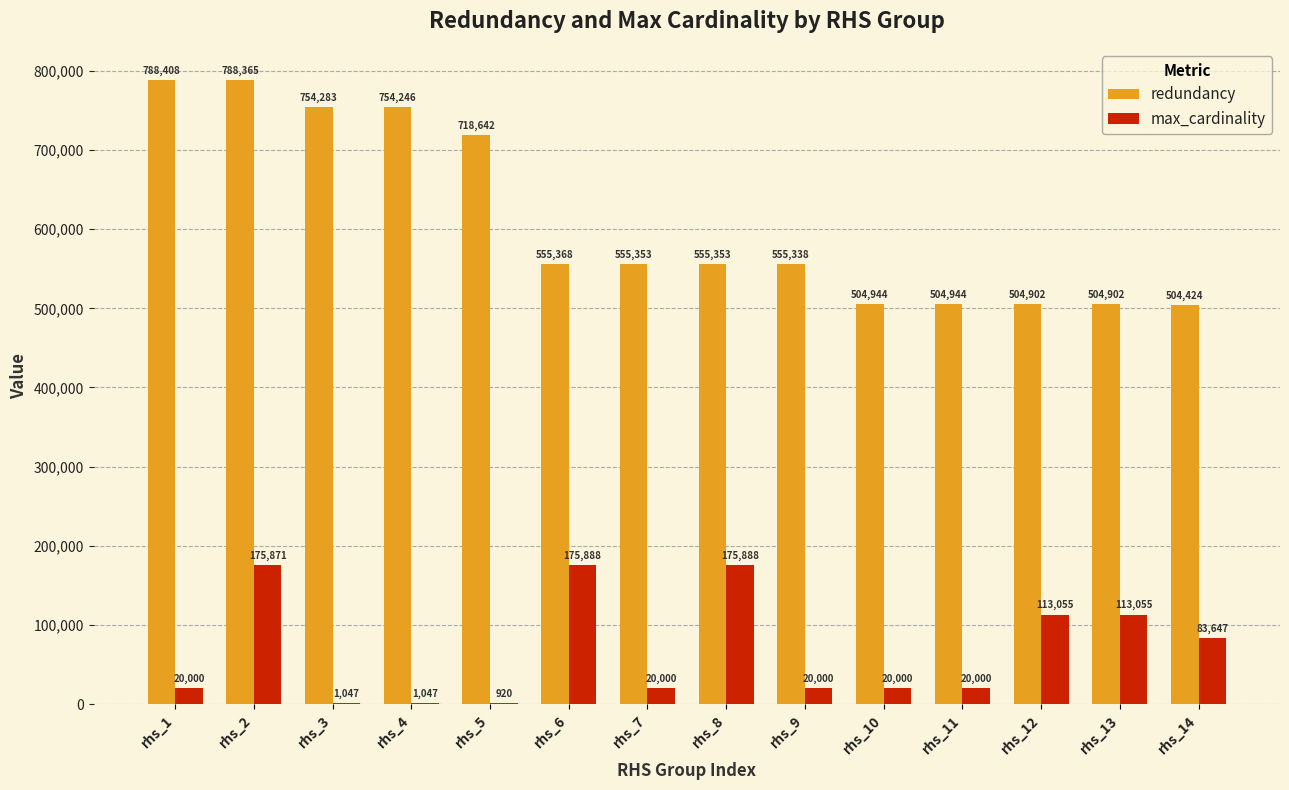

At which category is the sum across all series the highest?

rhs_2